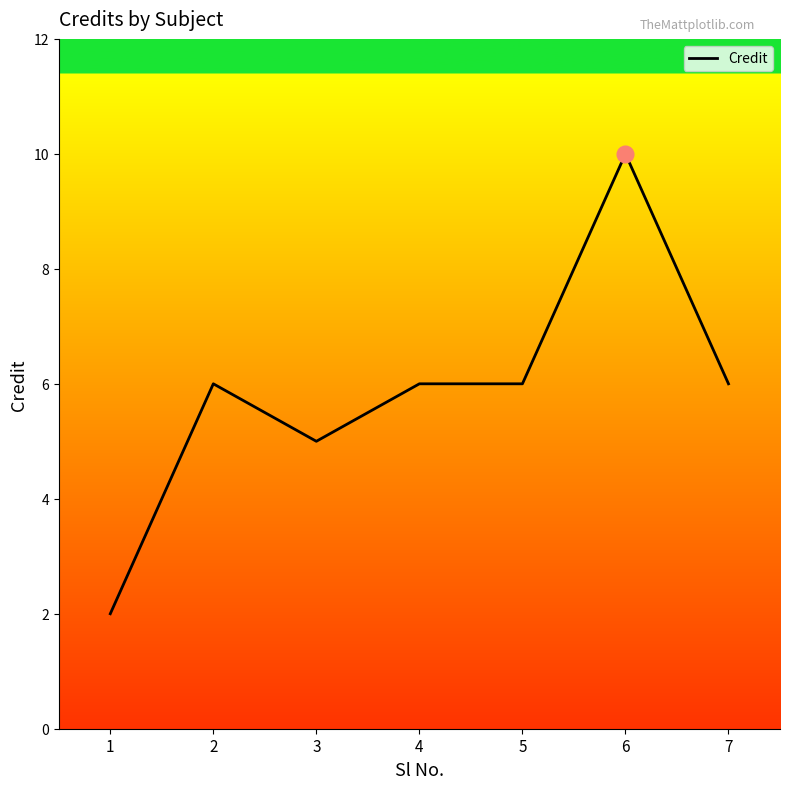

What is the change in value from 1 to 4?

+4